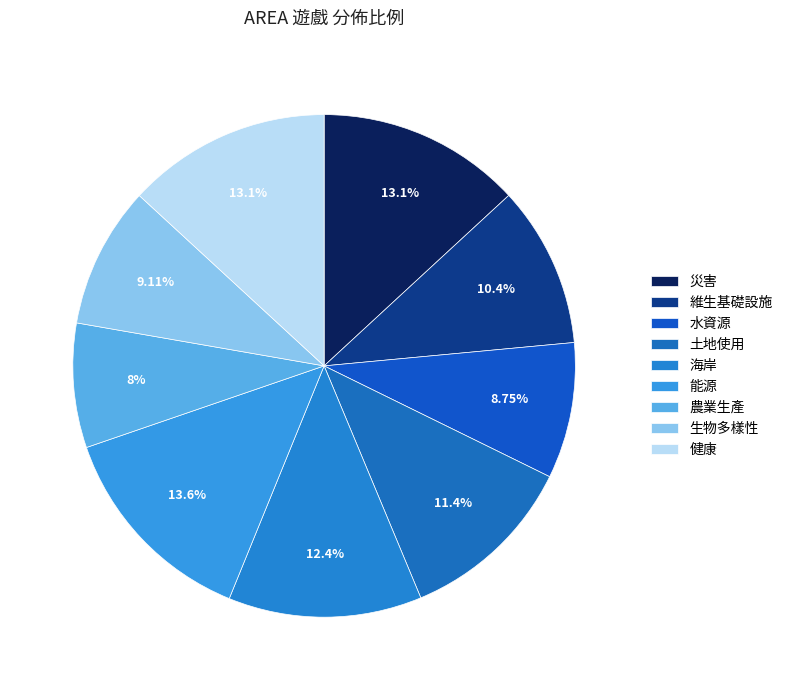

Does 能源 represent more than half of the total?

No